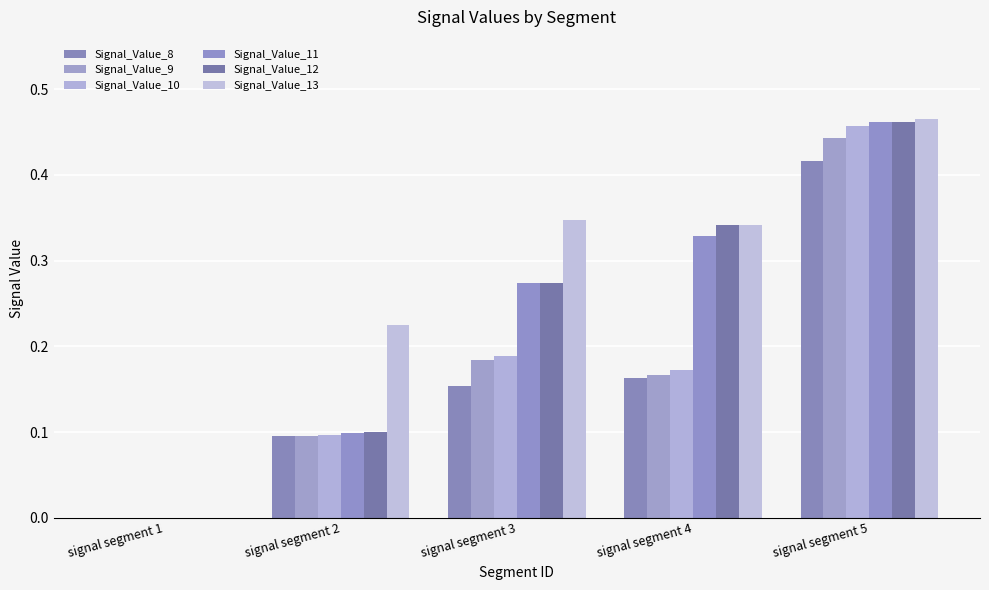

What is the sum of all Signal_Value_12 values?

1.2